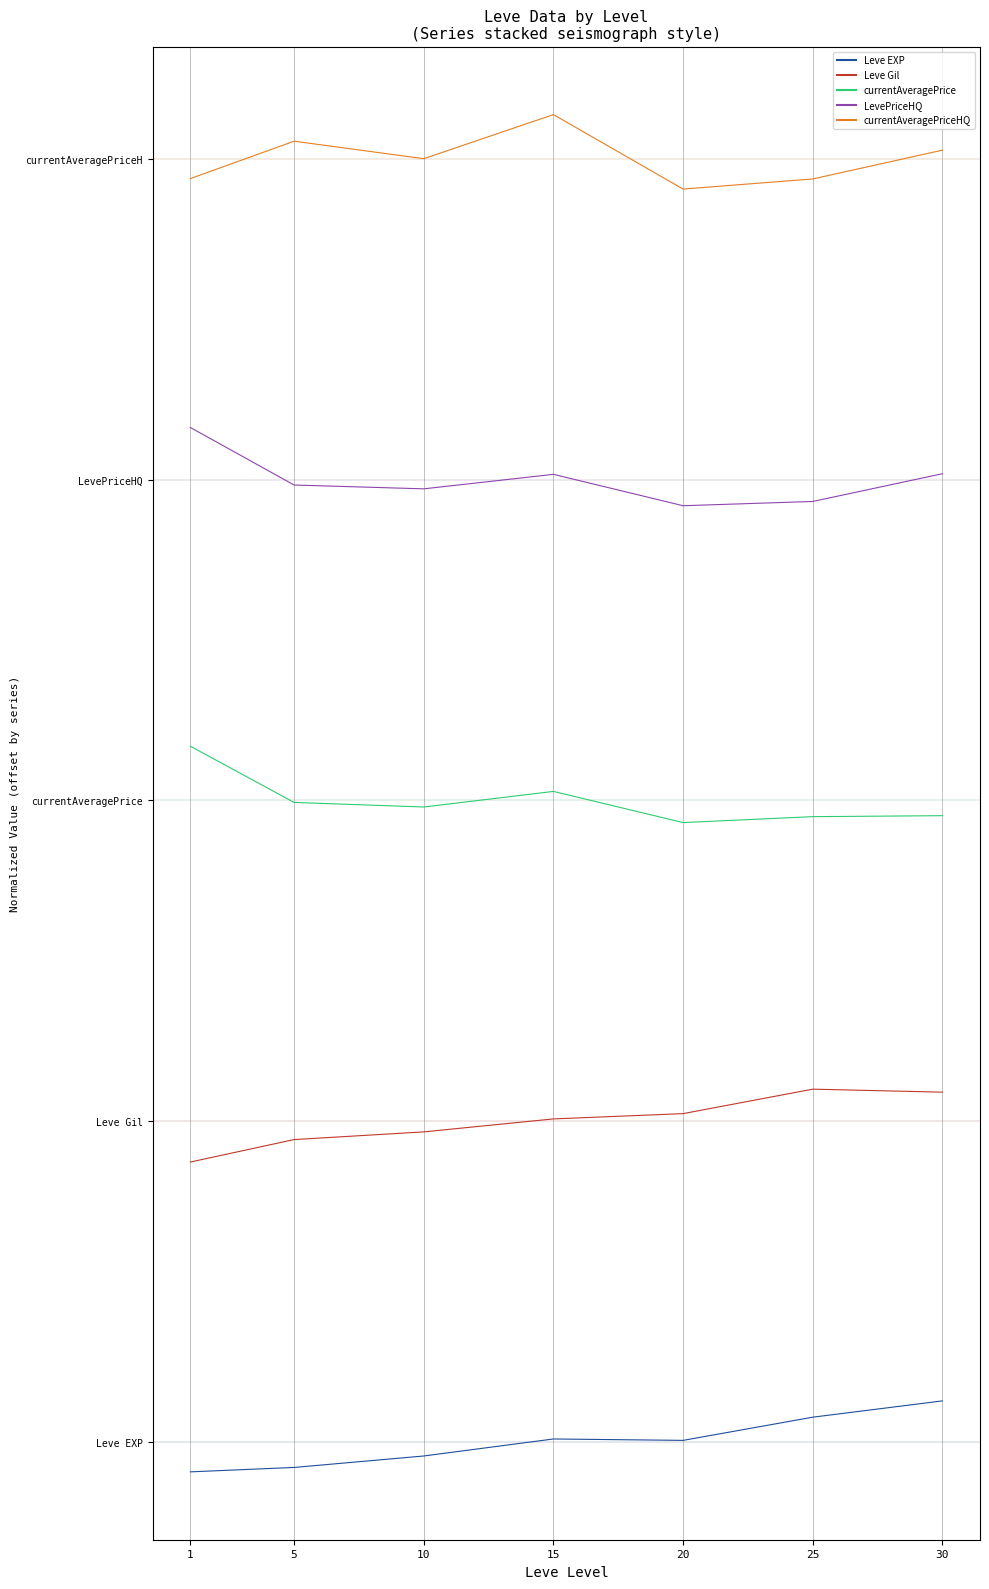

In currentAveragePriceHQ, how many points are higher than both neighbors (excluding endpoints)?

2